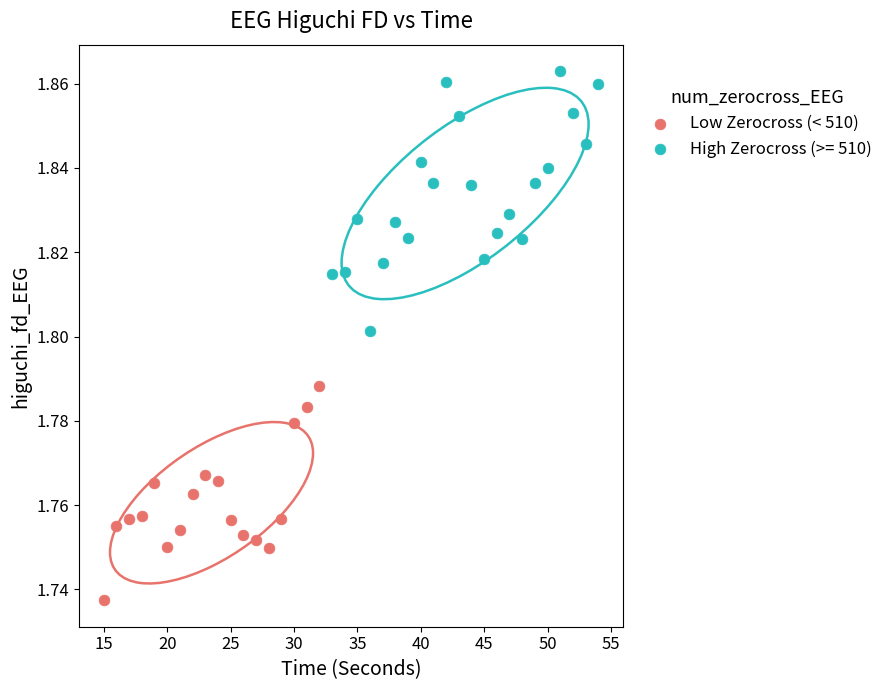

Which series has the widest spread of Y values?

High Zerocross (>= 510)